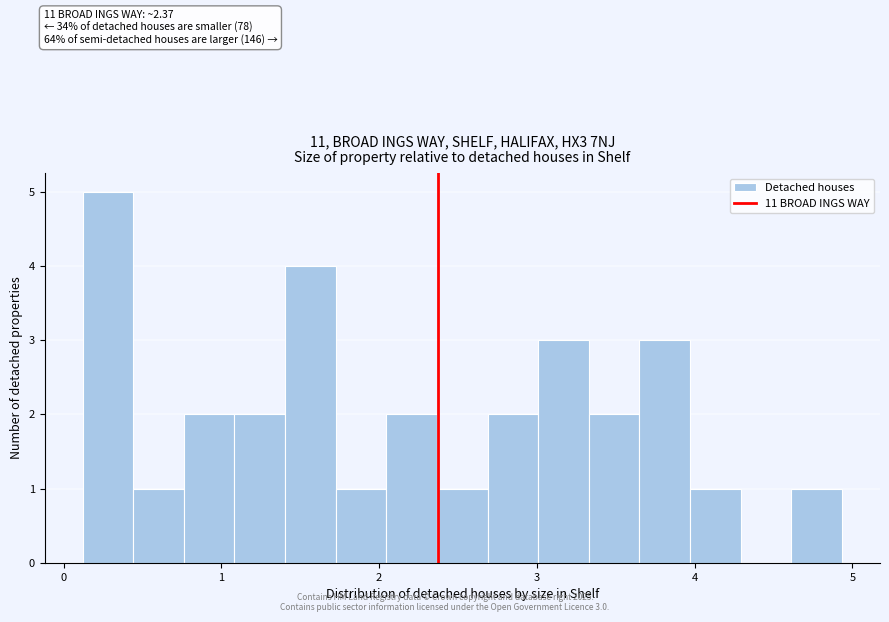

Around what value on the x-axis is the tallest bar? Give the approximate position of its centre, as read against the axis.

0.3